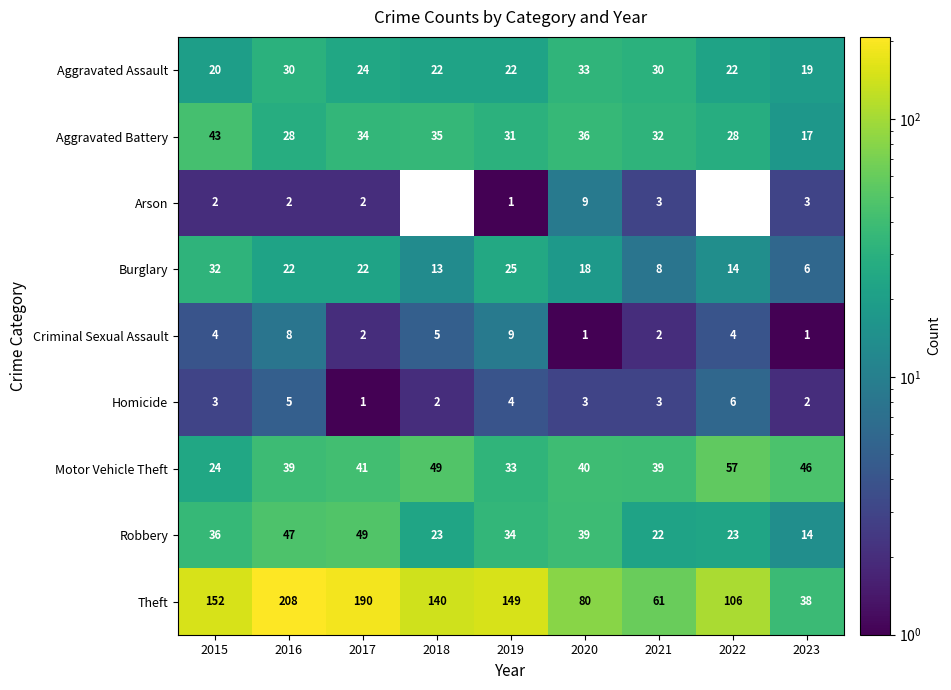

Where does the Burglary series first go above 18?

2015